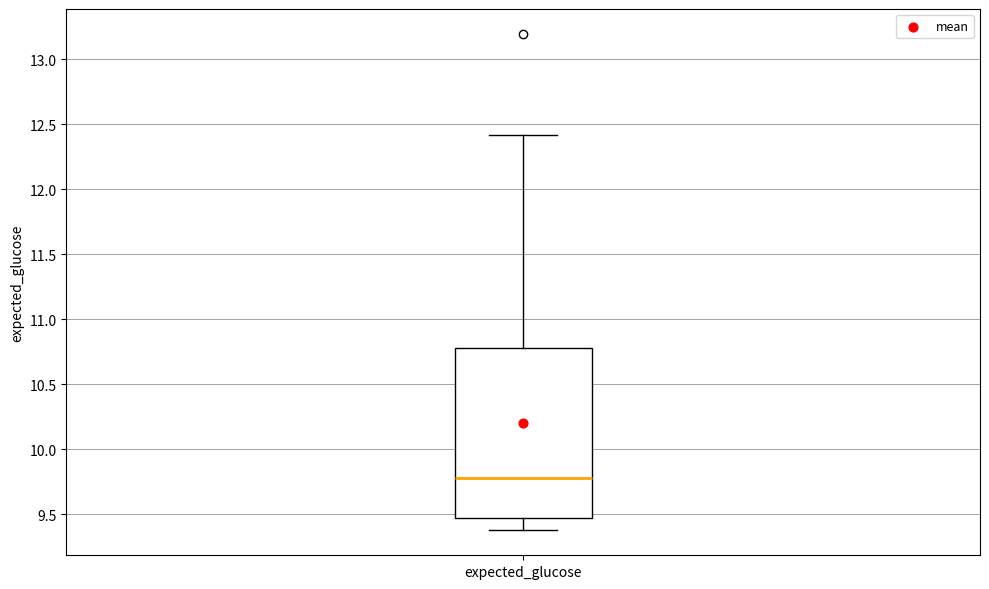

Read this box plot against the y-axis: the position of the median line, the range covered by the box, and the ends of both whiskers. The values are not printed on the chart, so give them approximately, as read against the axis.

median 9.8, box 9.5 to 10.8, whiskers 9.4 to 12.4